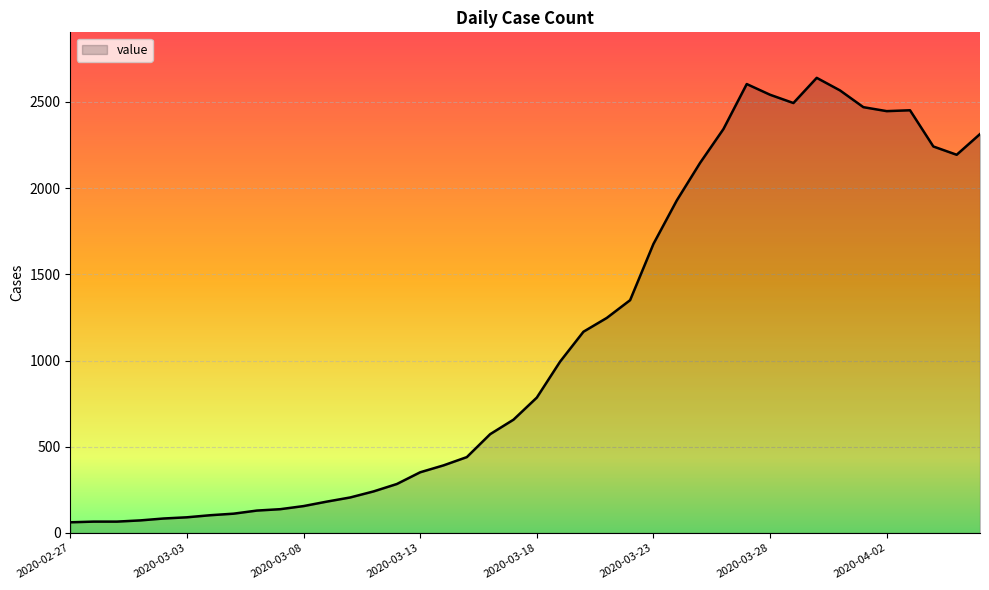

What is the minimum value shown in the chart?

62